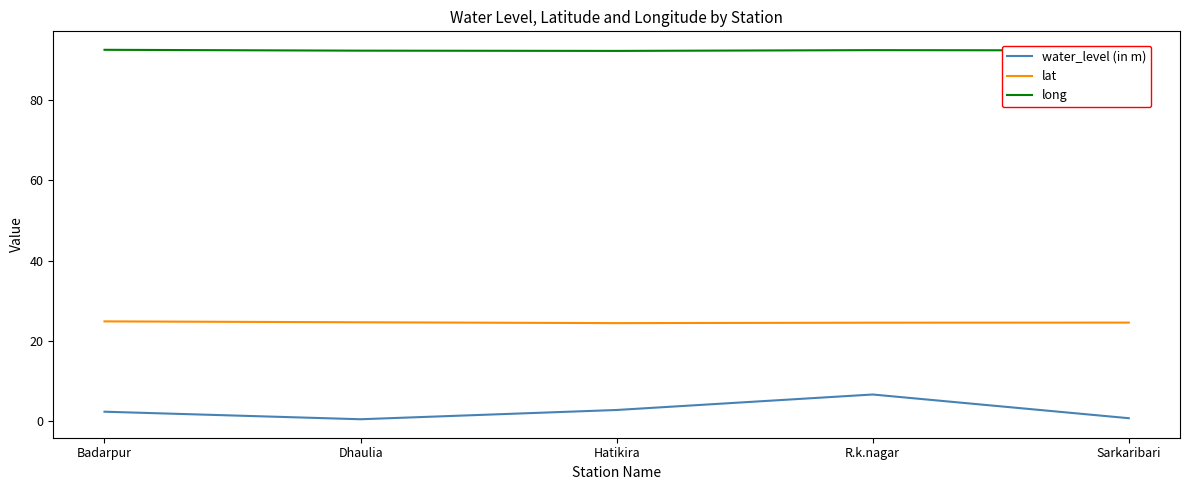

The value of long at Sarkaribari is 53.1. True or false?

False